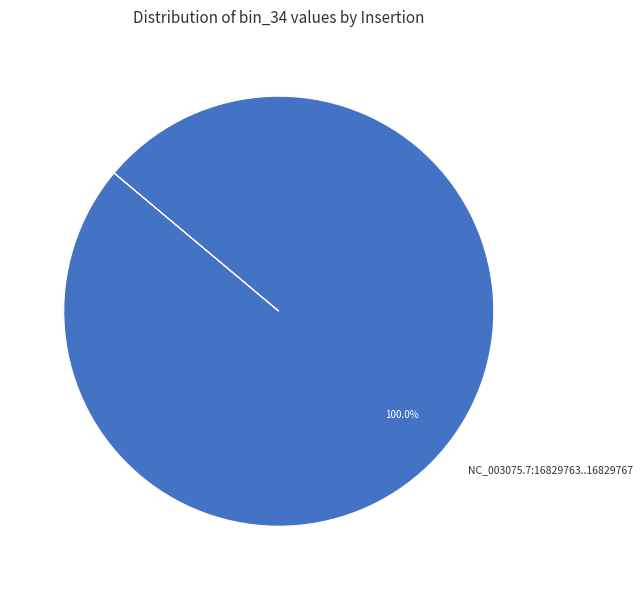

What is the majority slice?

NC_003075.7:16829763..16829767